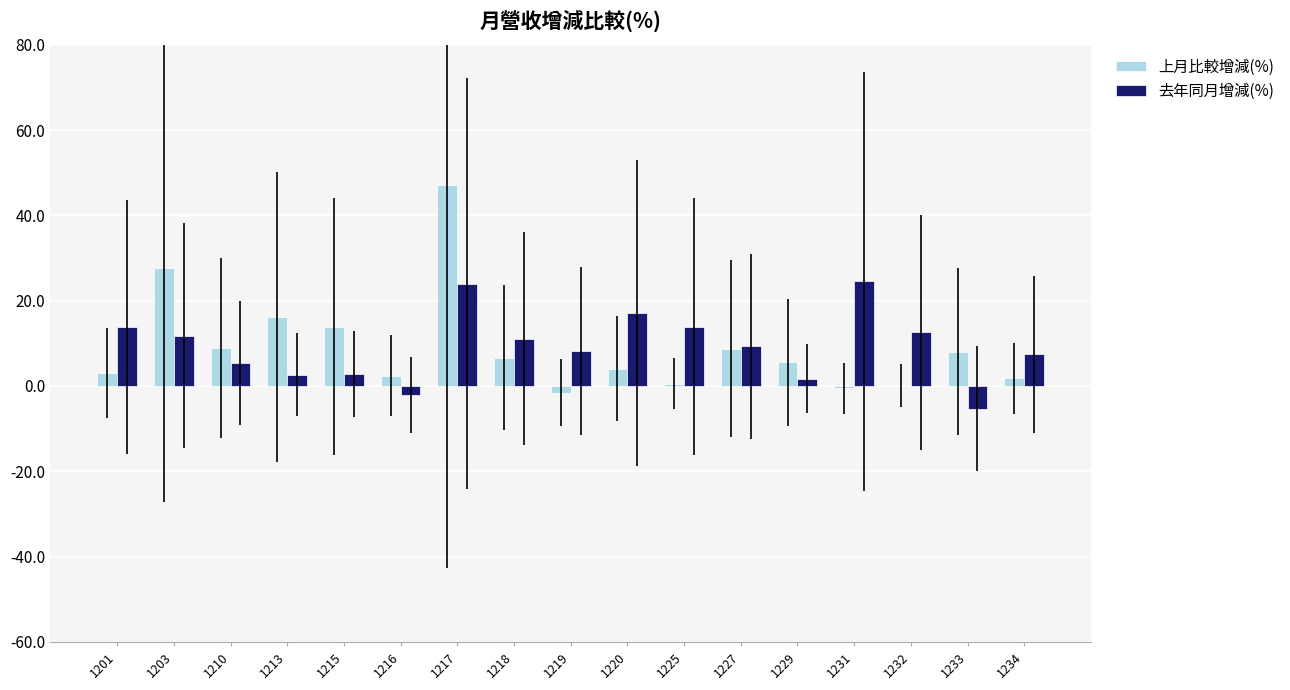

What are all the series names shown in the legend?

上月比較增減(%), 去年同月增減(%)